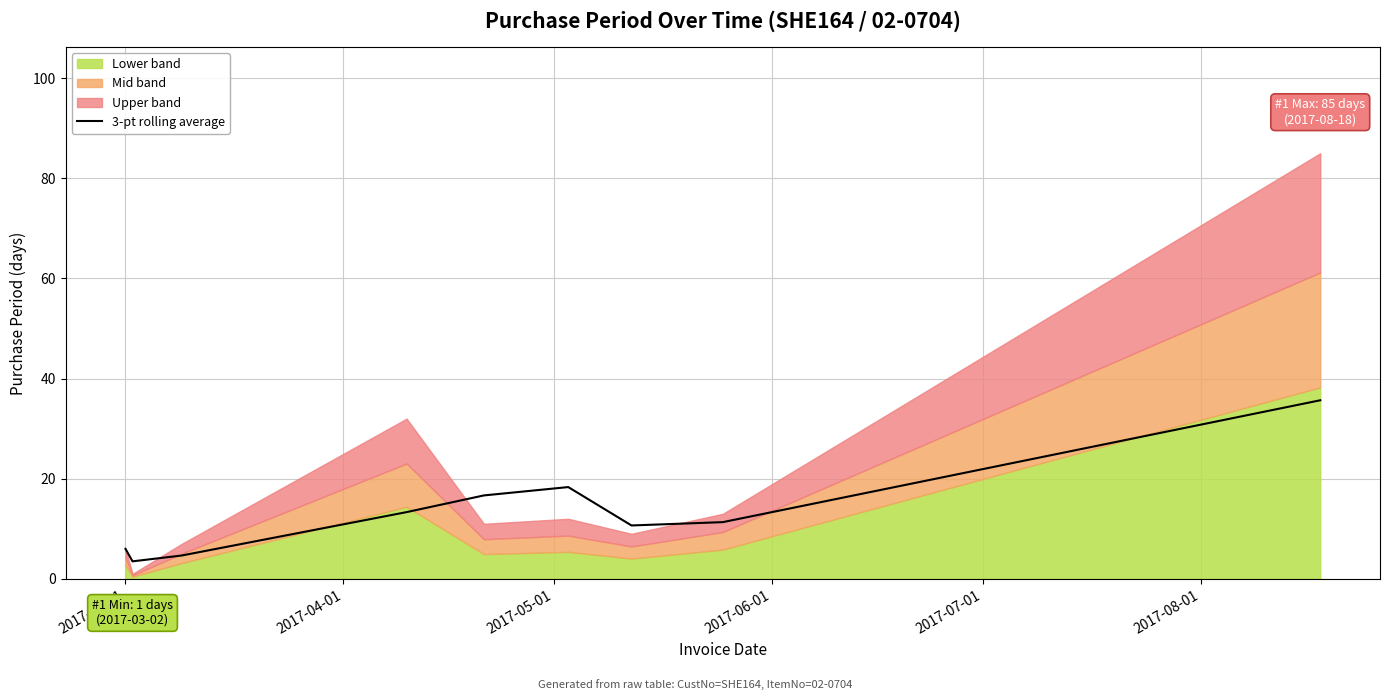

What is the sum of all values?

120.2